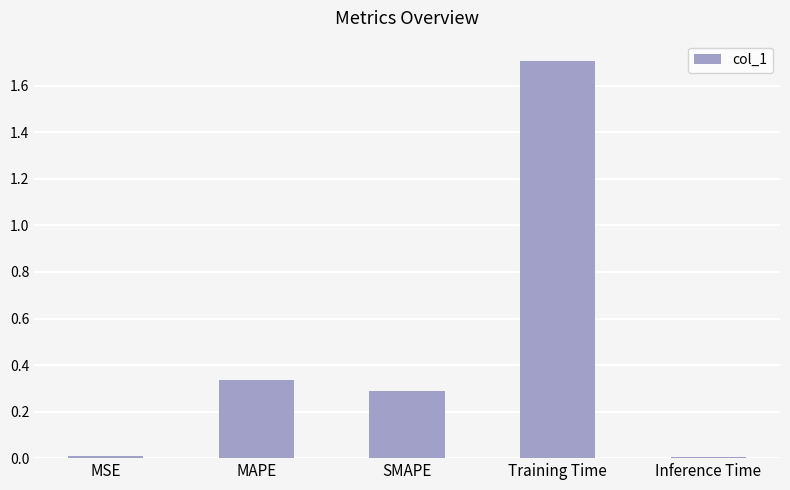

What is the label of the 3rd bar from the right?

SMAPE